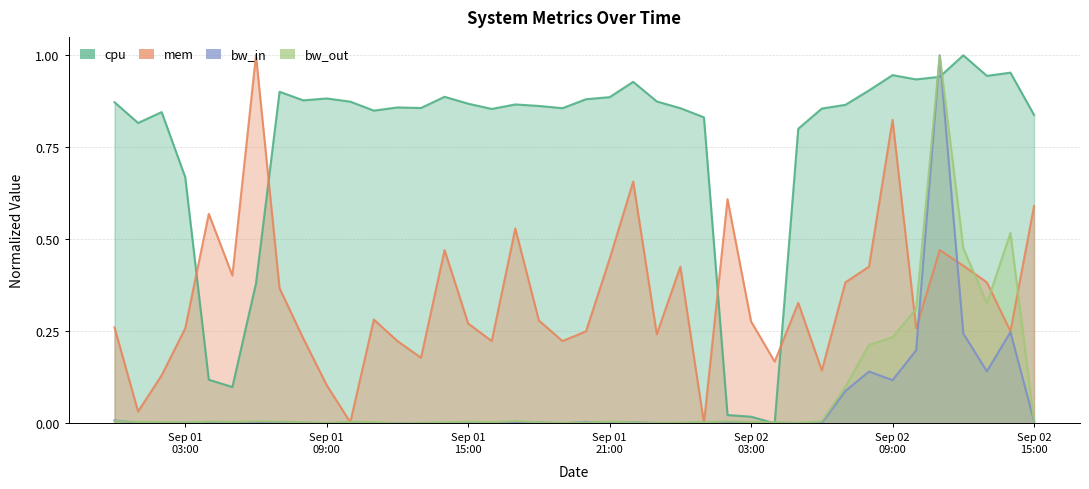

After their last crossing, which series has the higher values: bw_in or bw_out?

bw_out